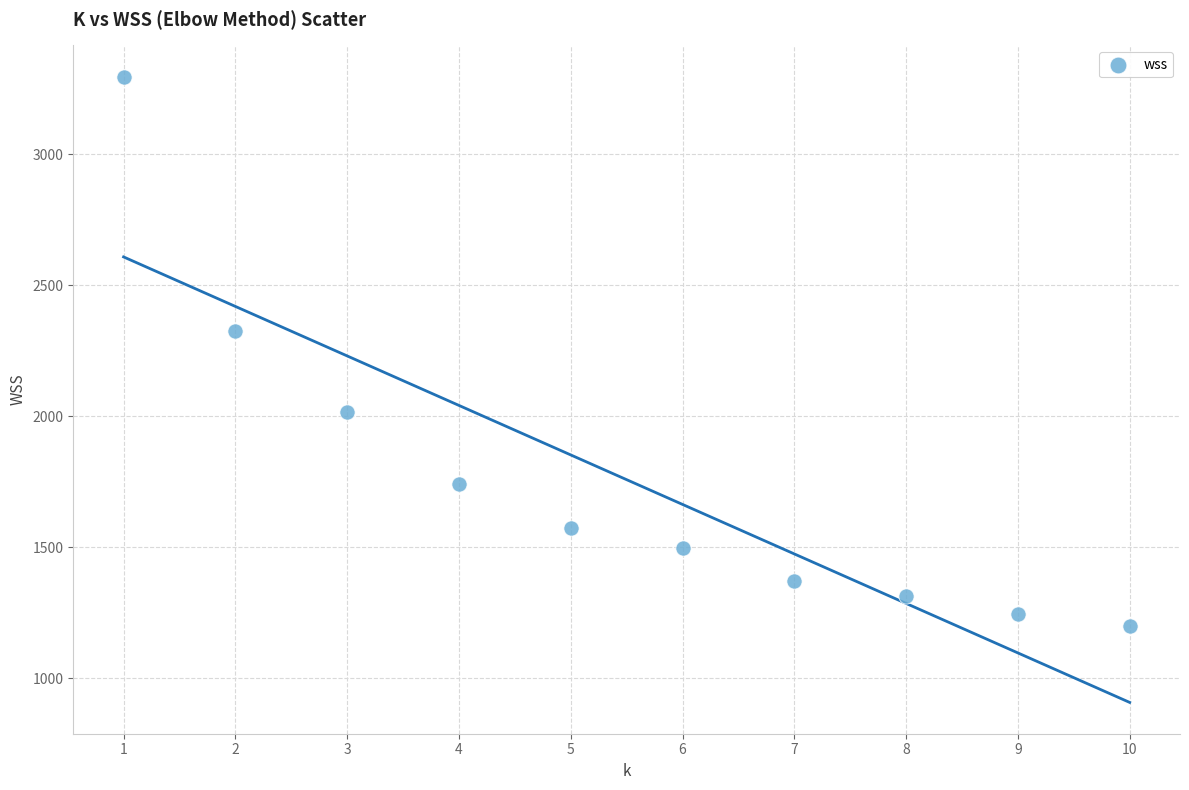

What Y value in the scatter plot is closest to 2248?

2327.3